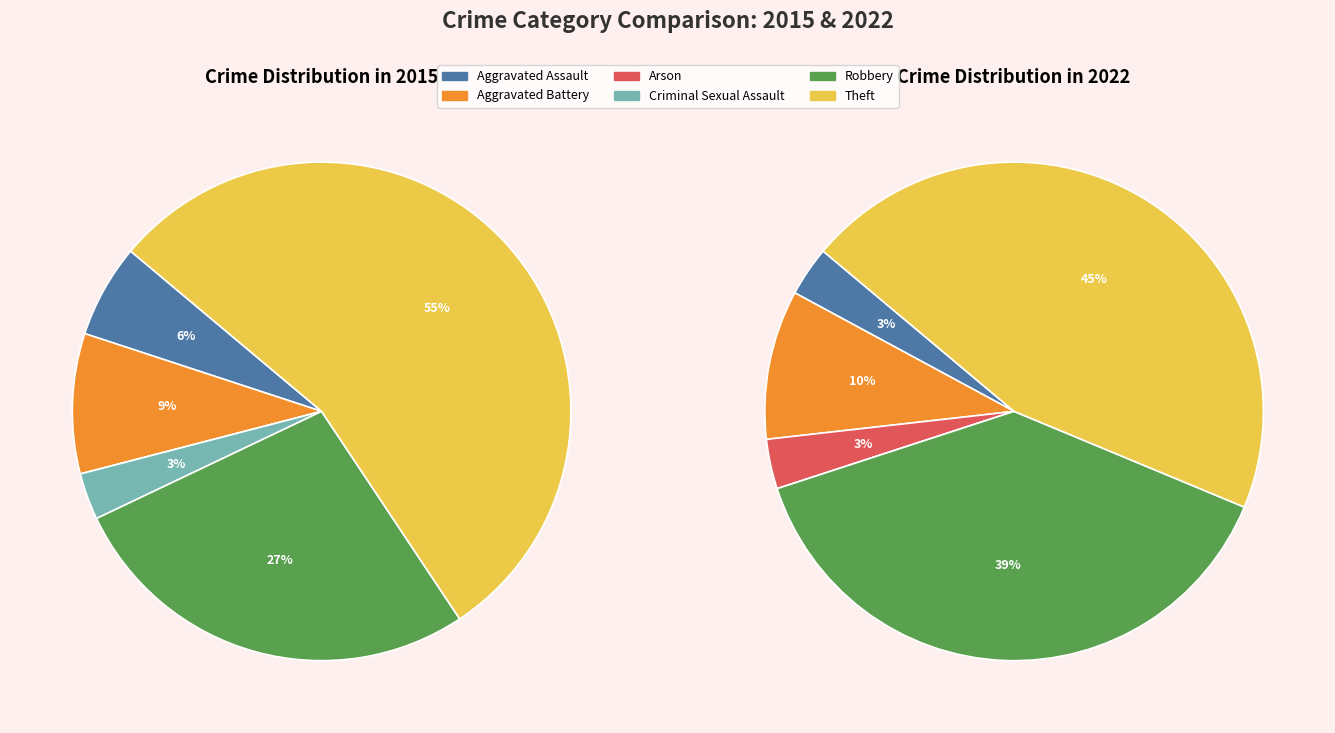

Rank the series at Criminal Sexual Assault from highest to lowest value.

2015, 2022